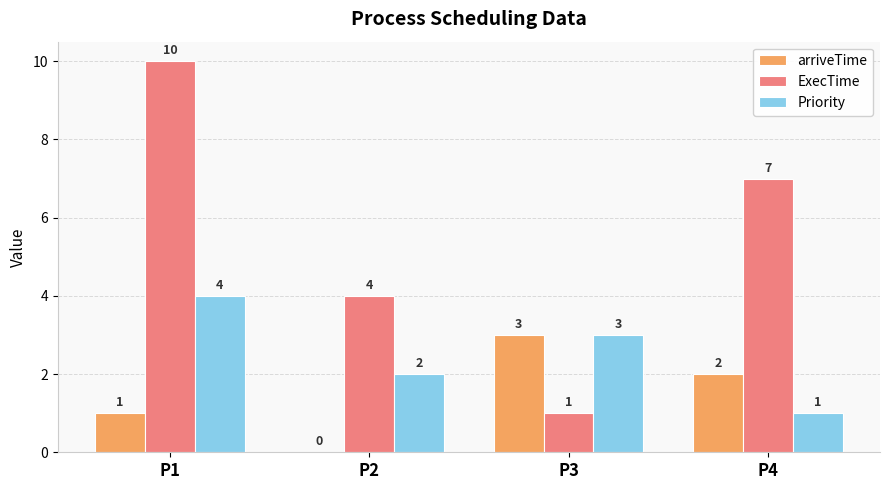

What is the spread (max minus min) of values at P3?

2